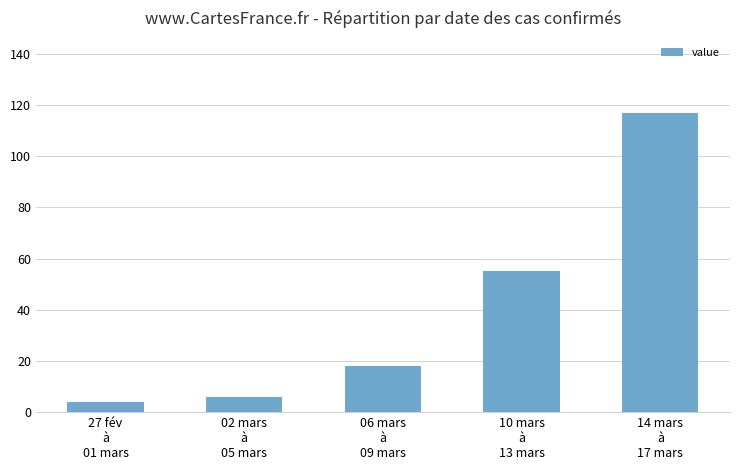

What is the label of the 4th bar from the right?

02 mars
à
05 mars